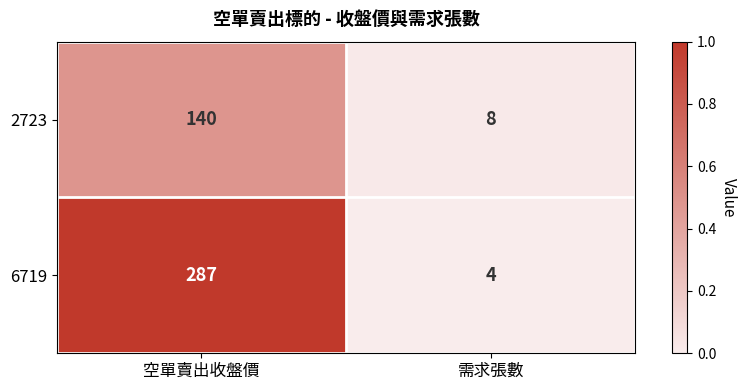

At which category is the sum across all series the highest?

空單賣出收盤價